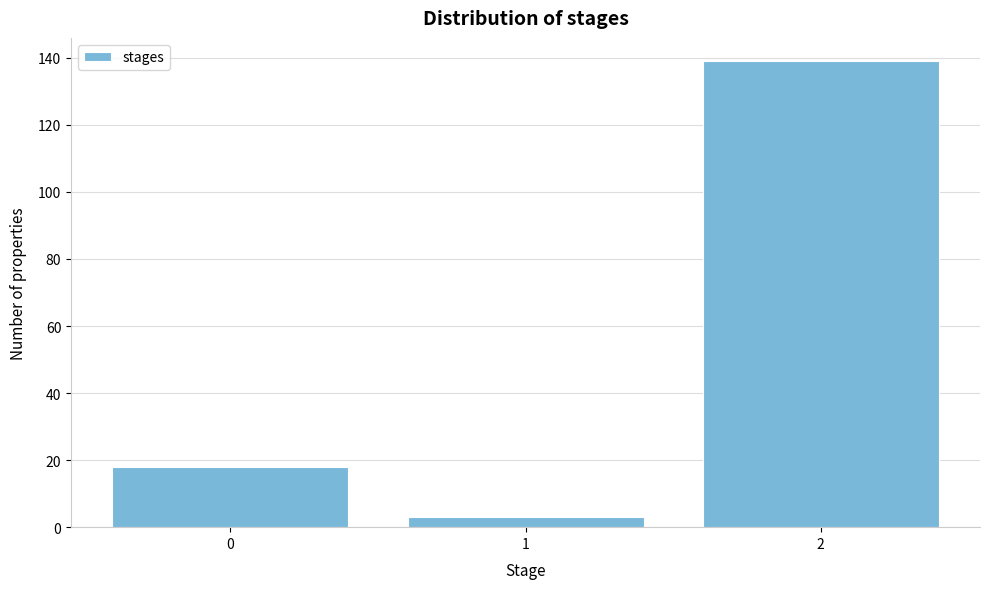

Over which range of the x-axis is the bar tallest?

1.5 to 2.5